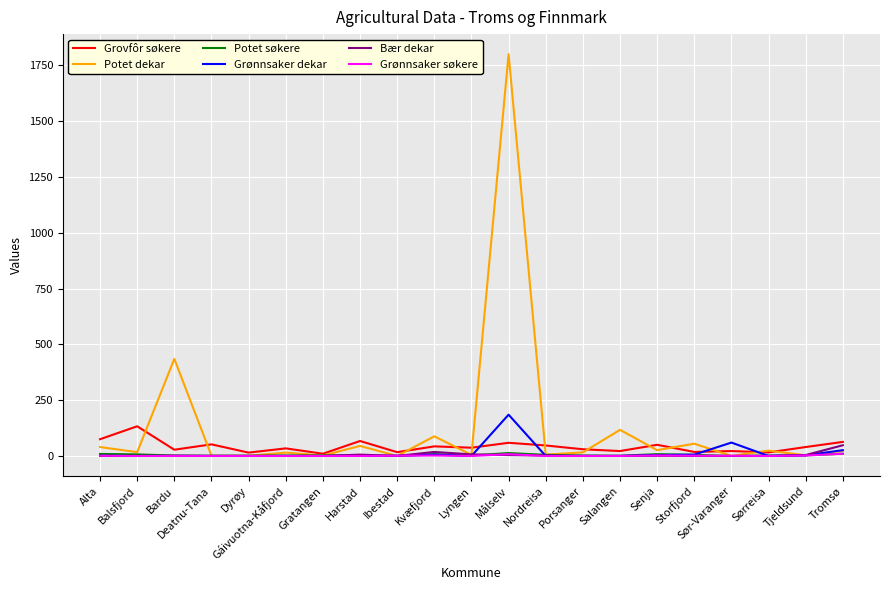

The Grønnsaker søkere series shows 0 at Lyngen. True or false?

True